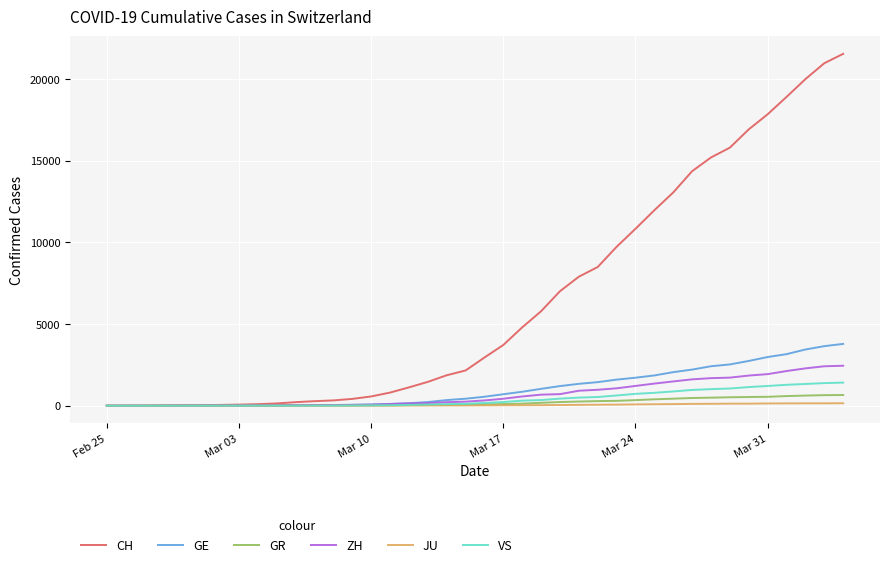

What is the greatest value displayed?

21554